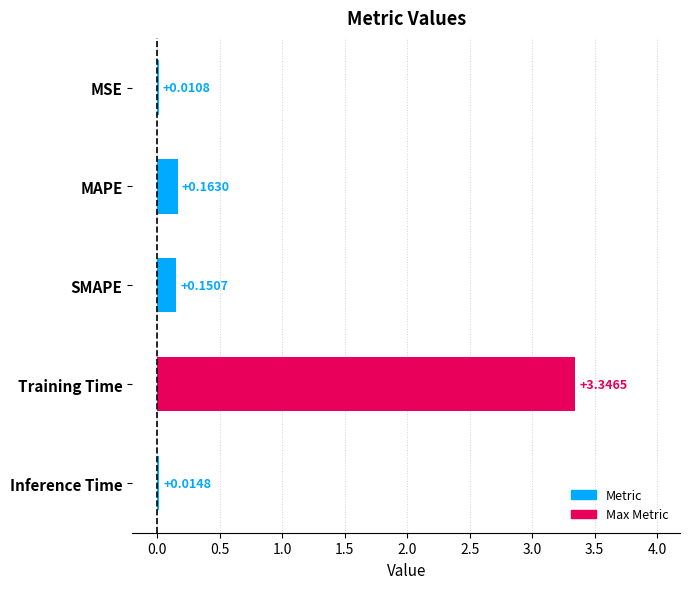

Which label corresponds to the largest value in the chart?

Training Time